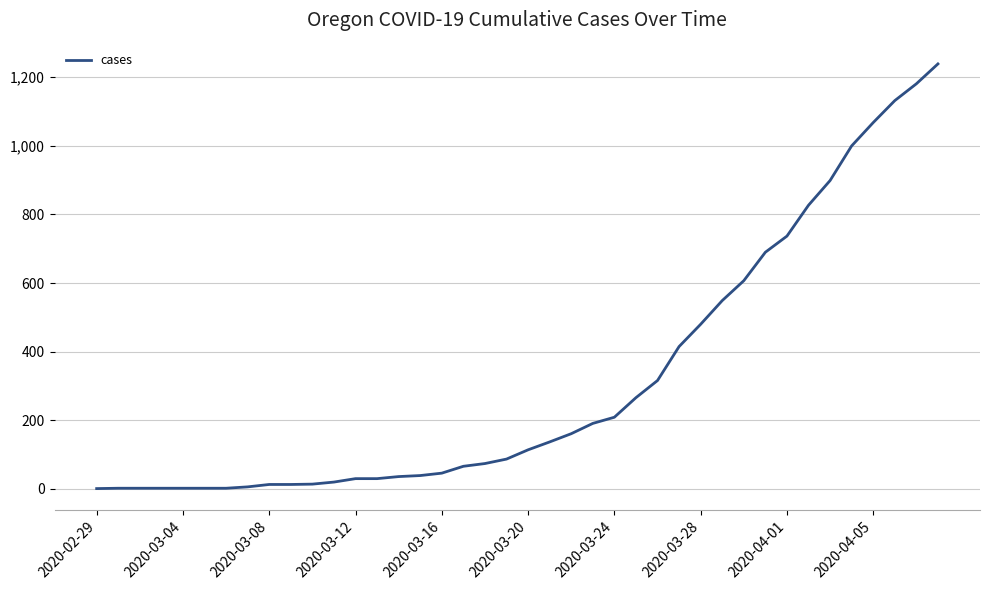

What is the maximum value shown in the chart?

1239